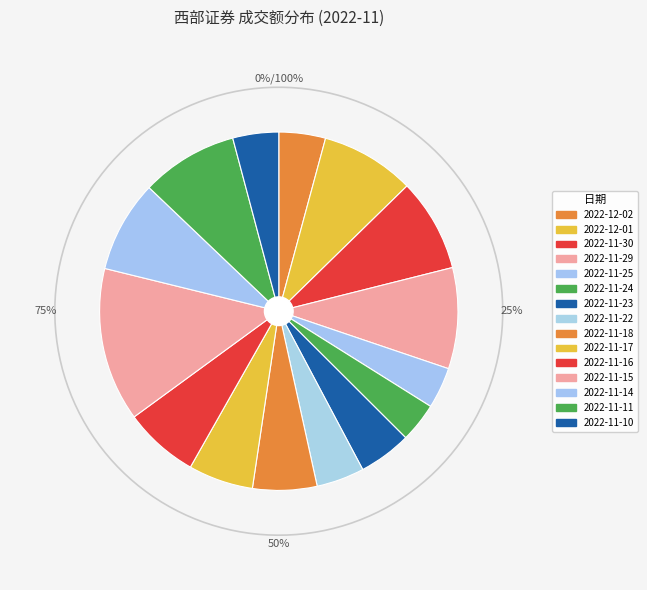

Do 2022-12-01 and 2022-11-23 together represent more than half of the pie?

No